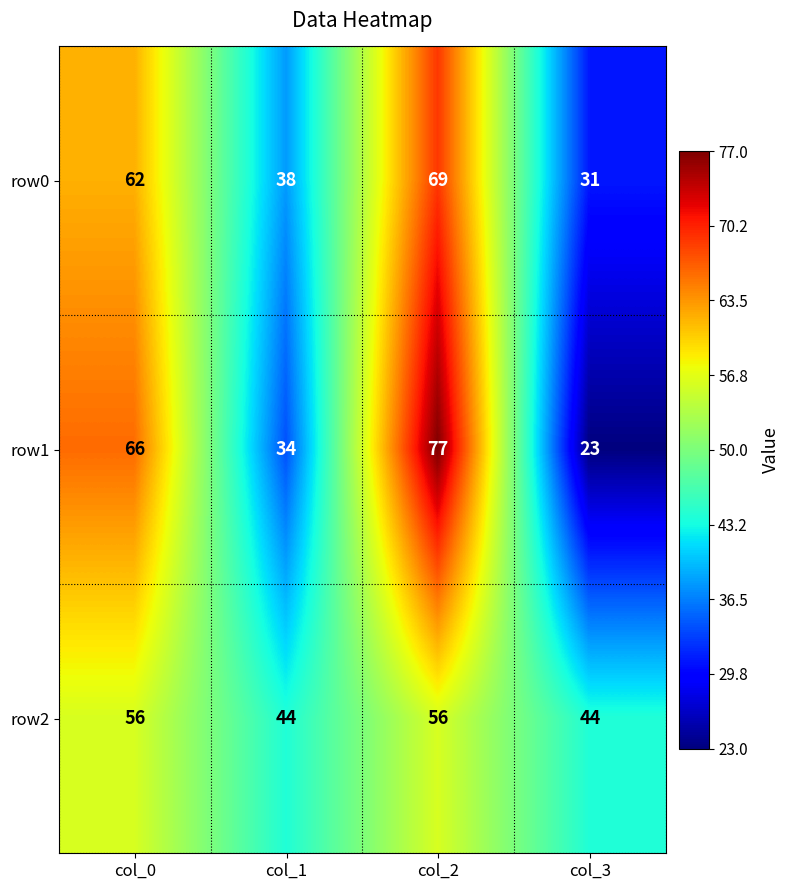

Reading left to right, what are all the values shown in this chart?

row0: col_0=62	col_1=38	col_2=69	col_3=31
row1: col_0=66	col_1=34	col_2=77	col_3=23
row2: col_0=56	col_1=44	col_2=56	col_3=44